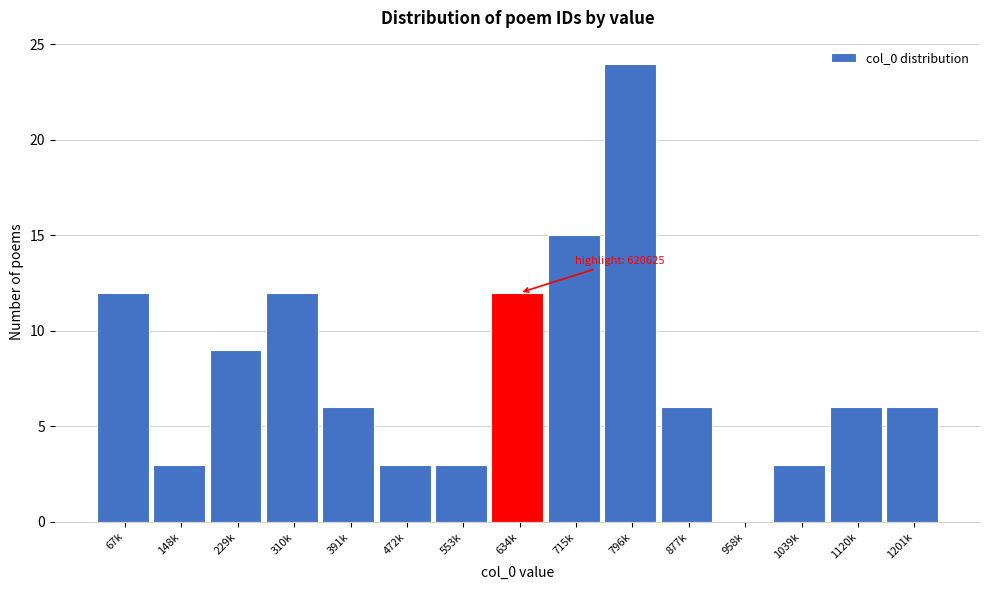

Reading right to left, list all the values displayed in this chart.

1201k=6	1120k=6	1039k=3	958k=0	877k=6	796k=24	715k=15	634k=12	553k=3	472k=3	391k=6	310k=12	229k=9	148k=3	67k=12